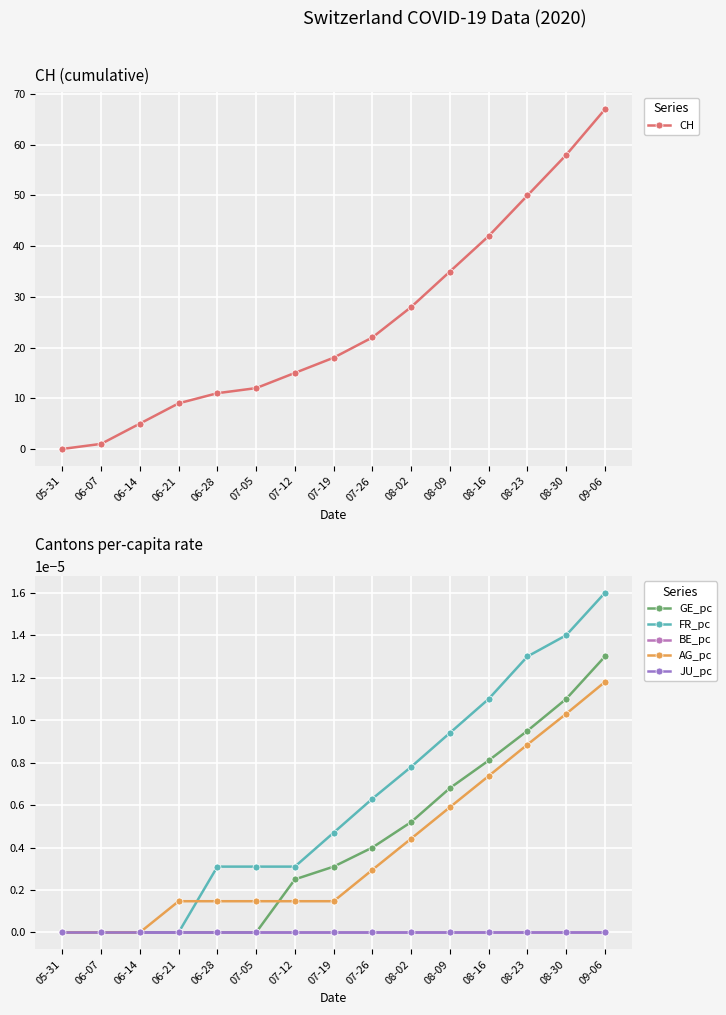

The GE_pc series shows 0.0 at 07-19. True or false?

False